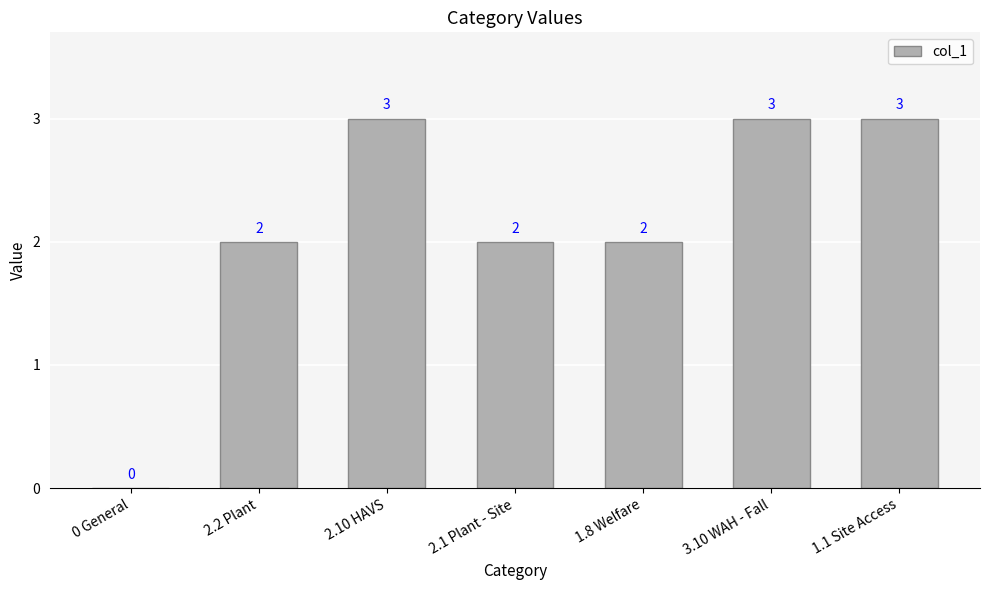

Are the bars horizontal?

No